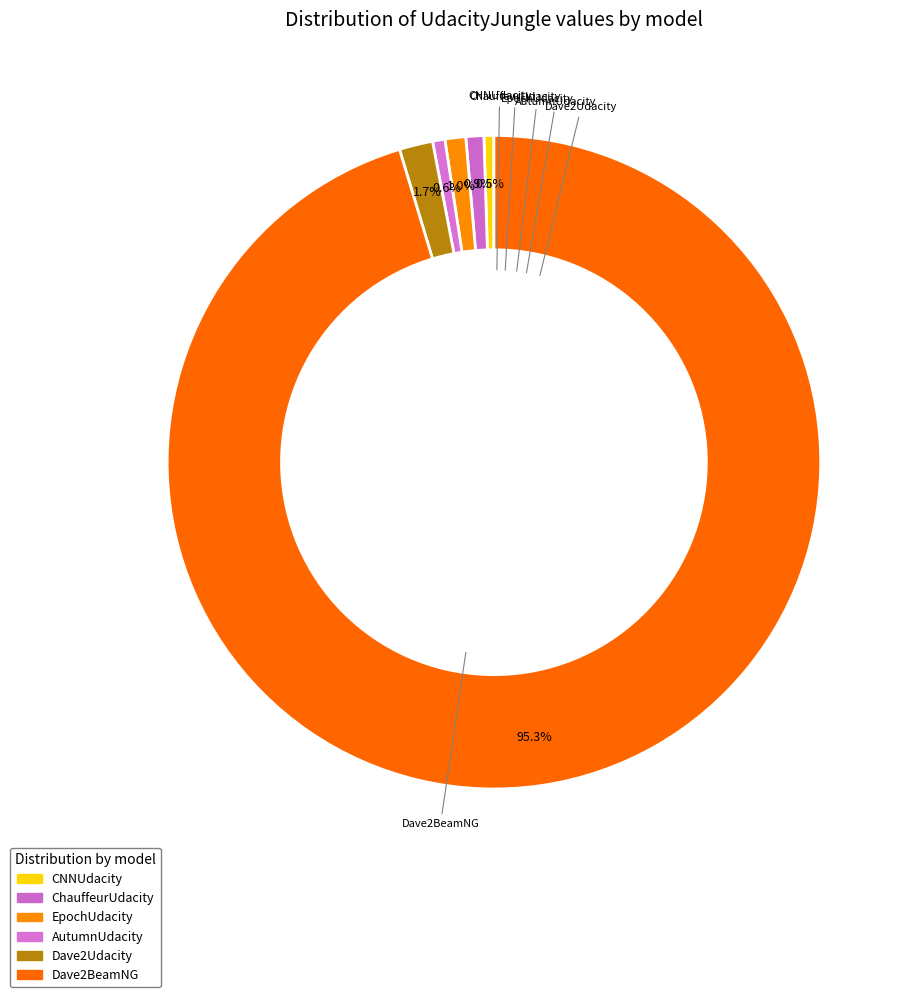

How many slices are in this pie chart?

6